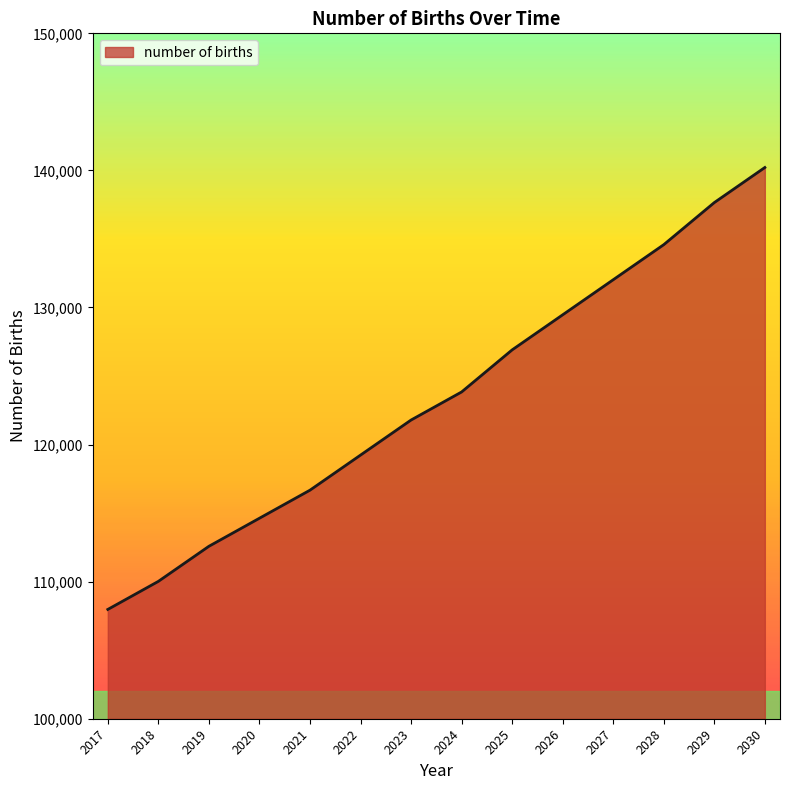

Is it true that the value at 2030 is 140212.4?

True